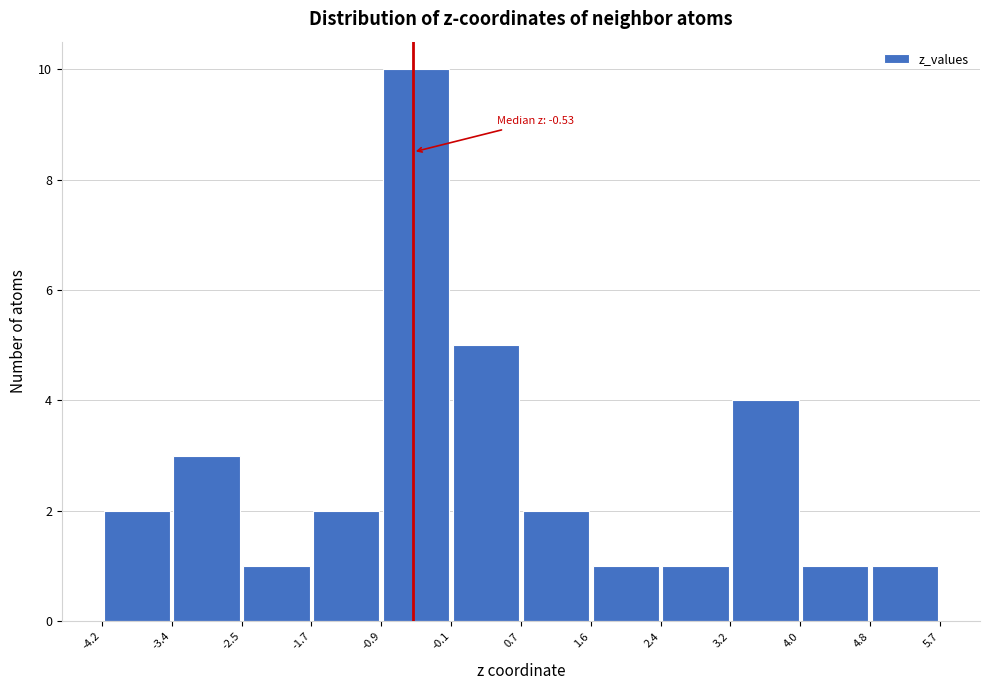

Which range on the x-axis has the tallest bar?

-0.9 to -0.1